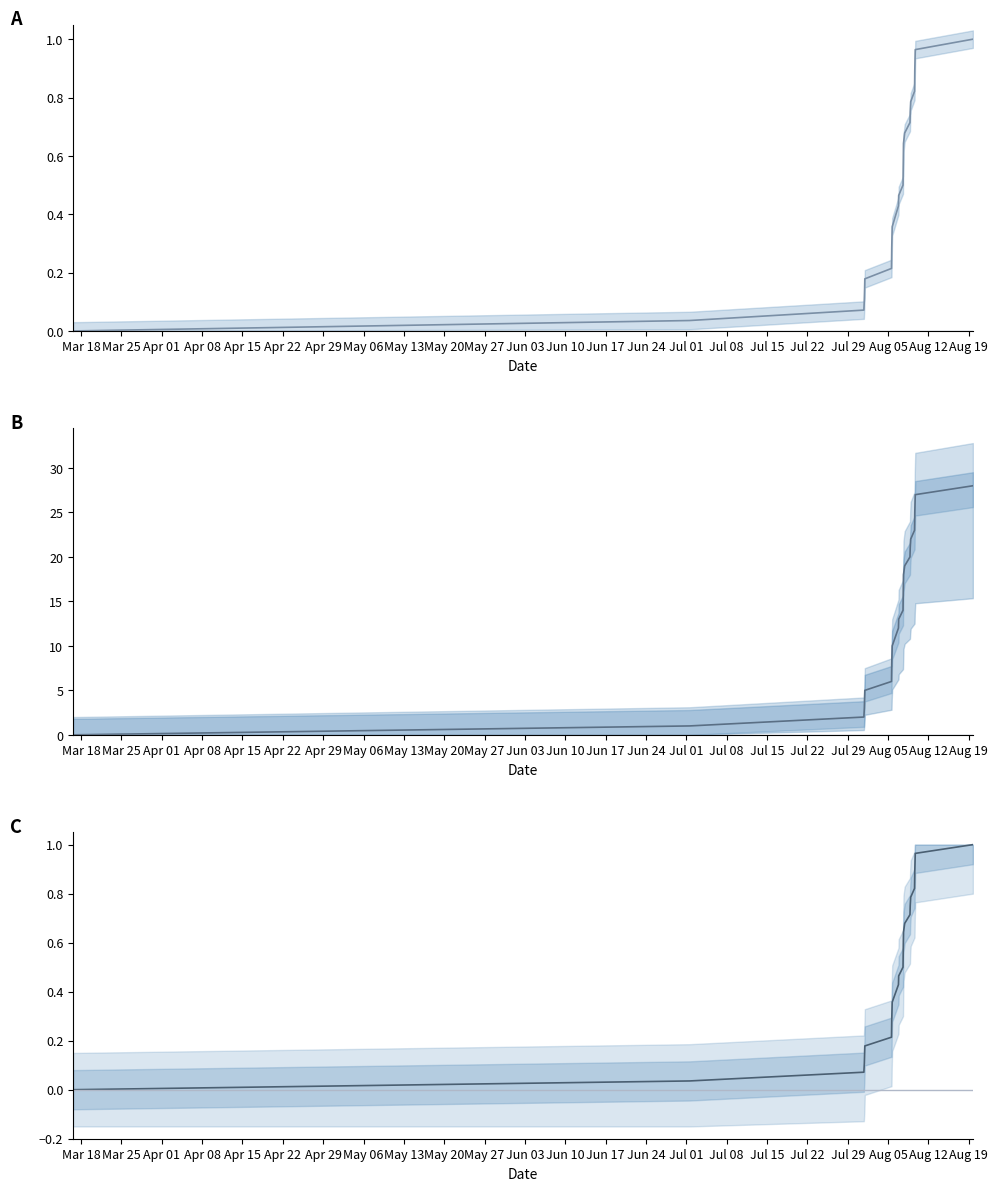

Is the value of col_2 at May 20 greater than the value of col_1 at Aug 19?

No